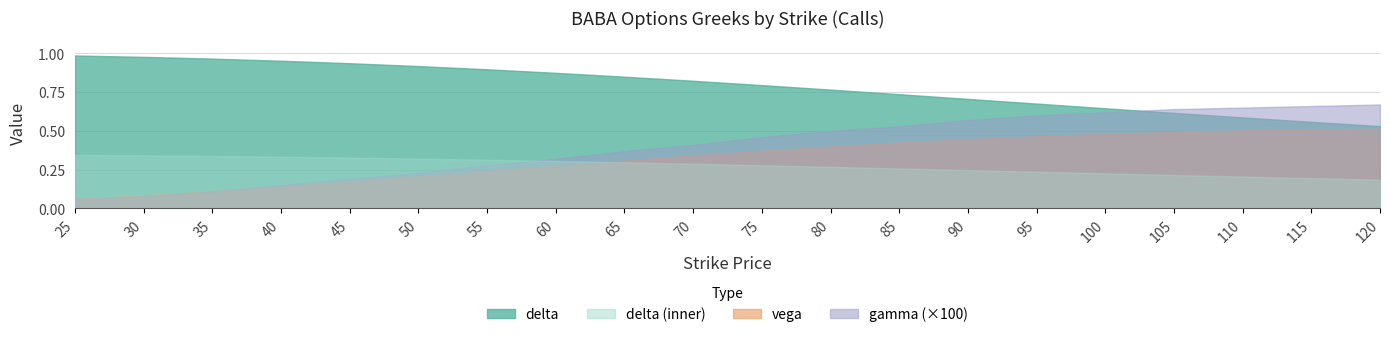

True or false: delta and vega intersect in this chart.

False